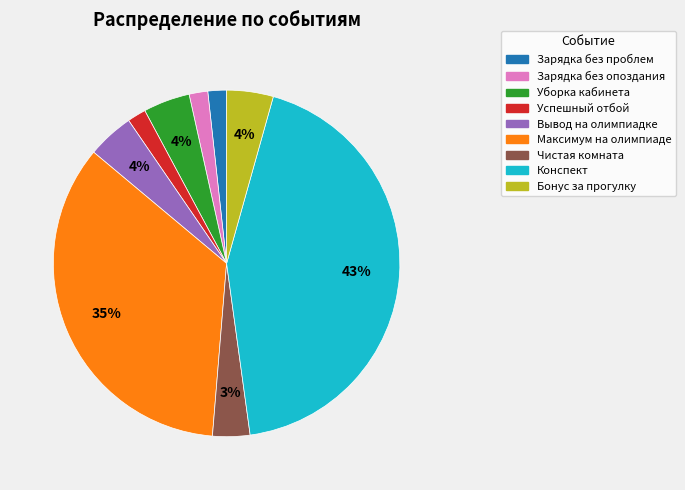

To the nearest percent, what is the average slice percentage?

11%